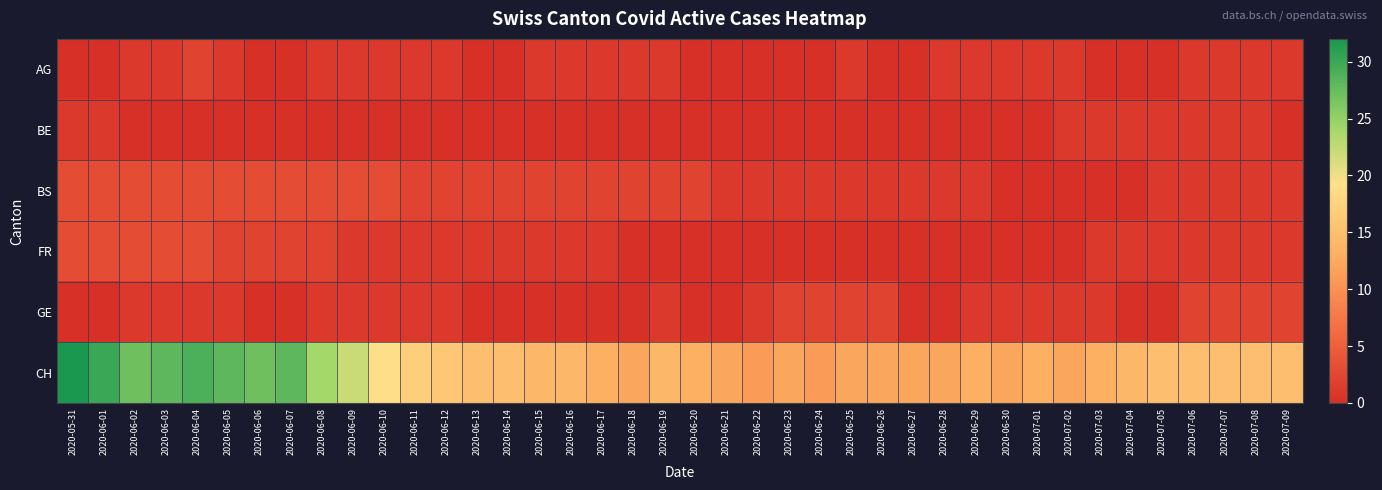

Which series has the largest range (max minus min)?

CH